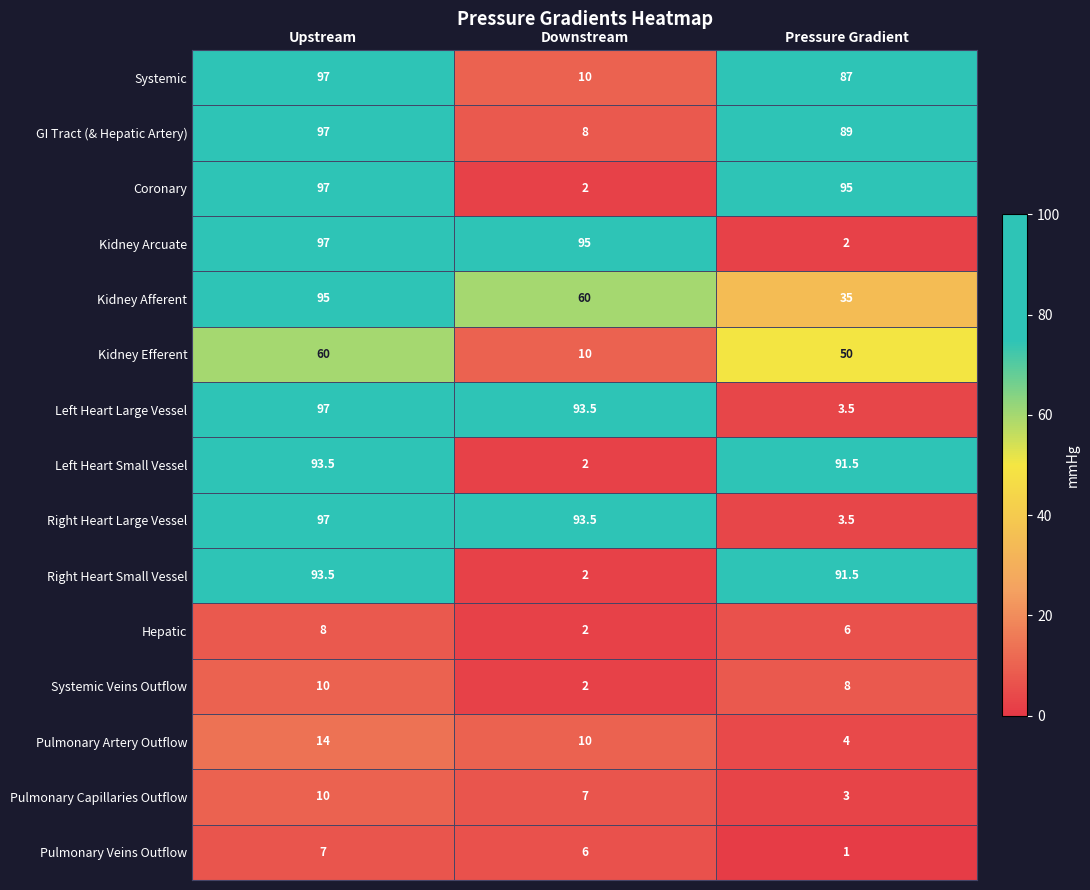

What is the spread (max minus min) of values at Downstream?

93.0